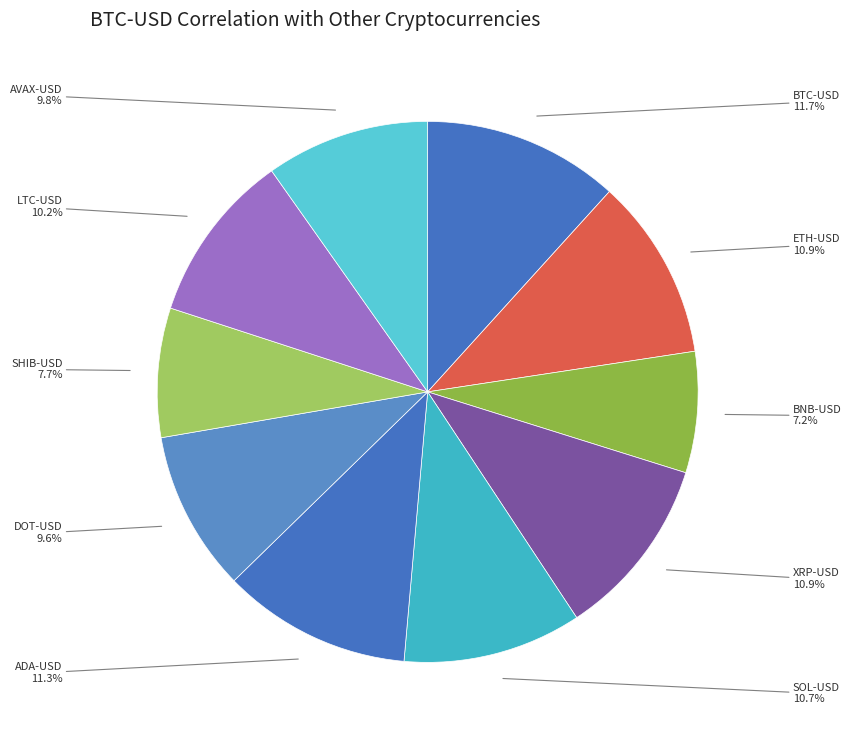

What percentage is the ADA-USD slice, to the nearest percent?

11%